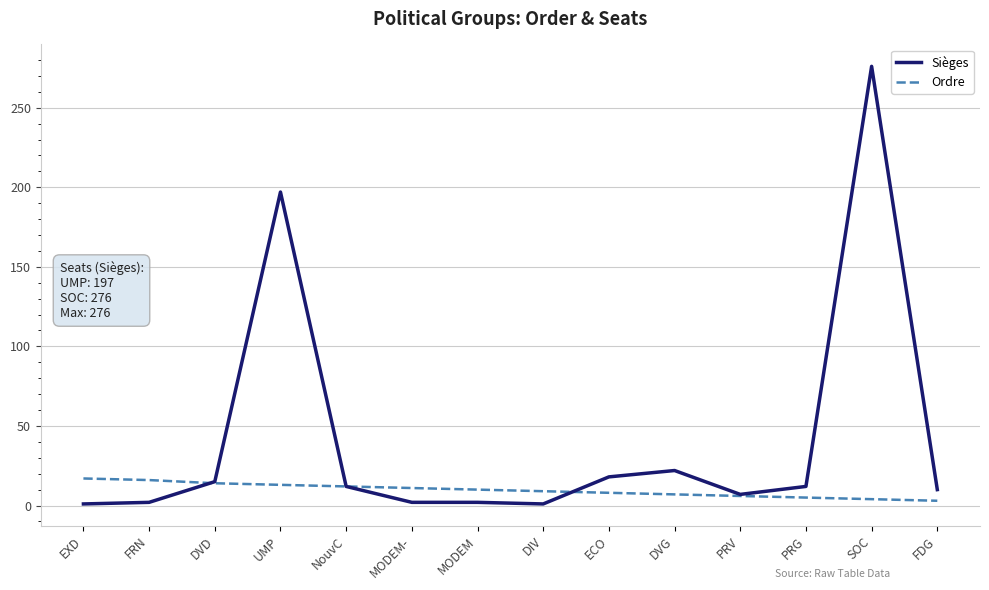

Where is the first local maximum for Sièges?

UMP